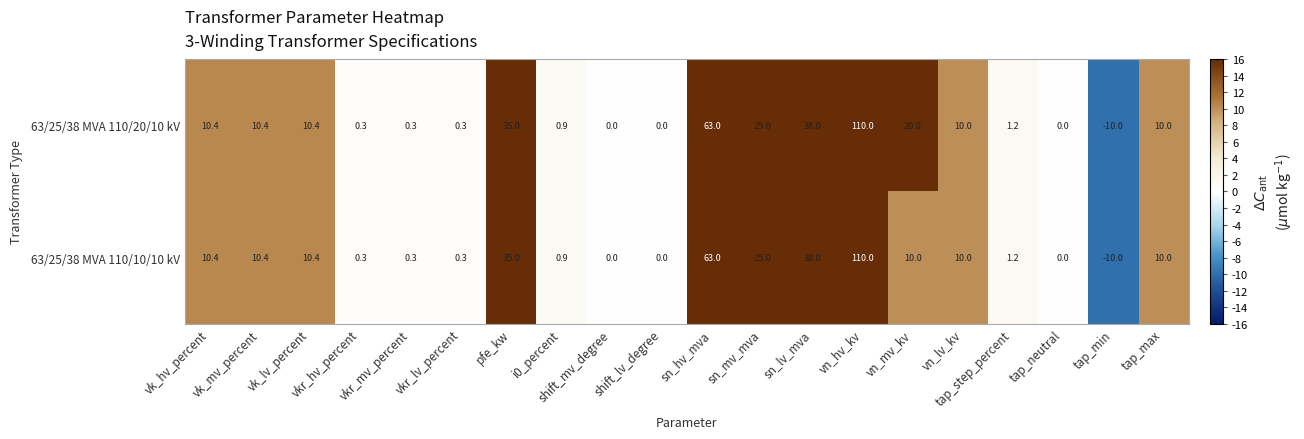

What is the sum of all 63/25/38 MVA 110/10/10 kV values?

325.2